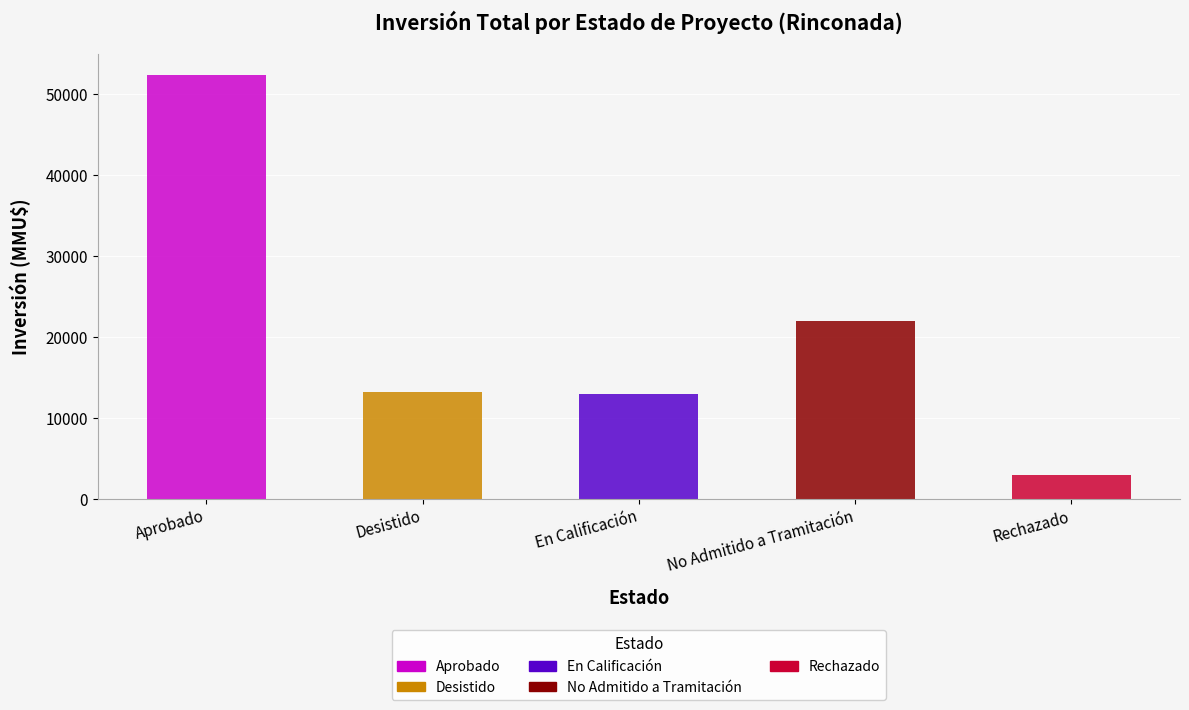

What position from the left is En Calificación?

3